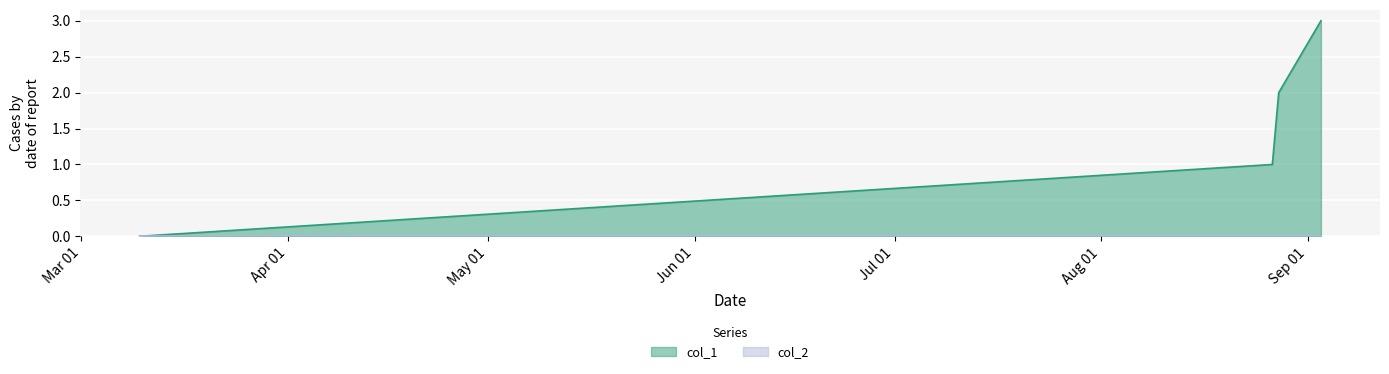

What is the average value?

2